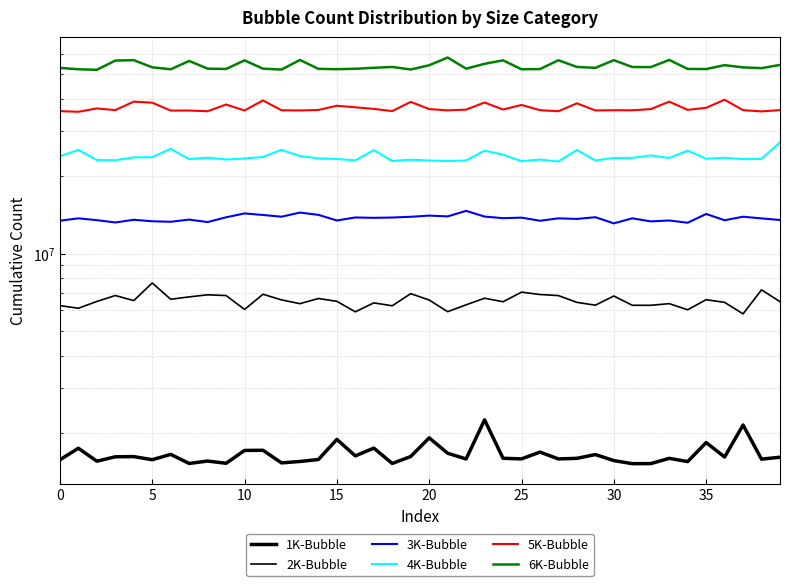

What is the approximate value of 1K-Bubble at 10, to the nearest 50?

1550200